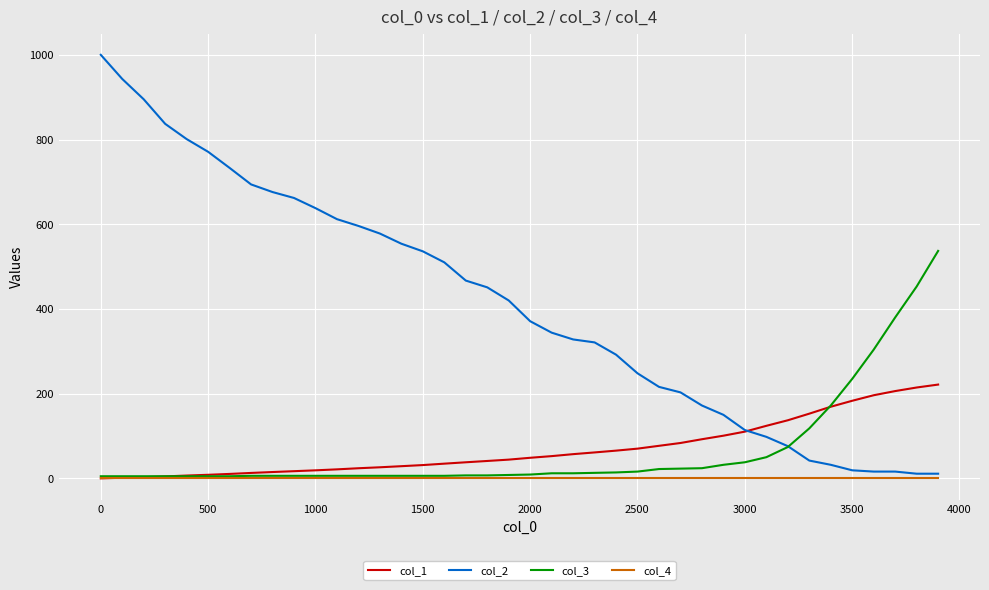

How many lines are shown in the chart?

4